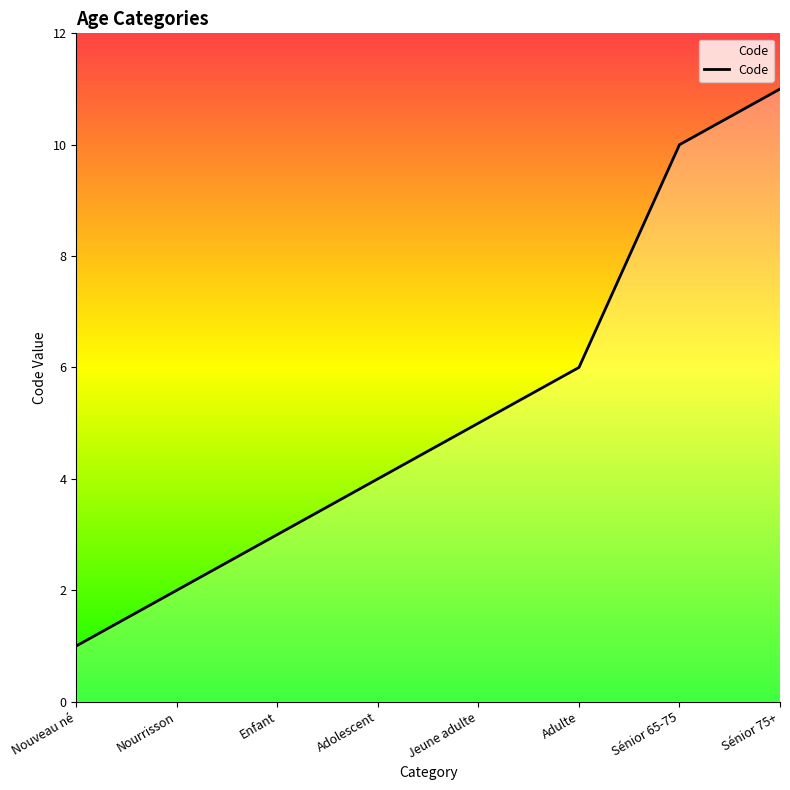

What is the change in value from Nouveau né to Sénior 65-75?

+9